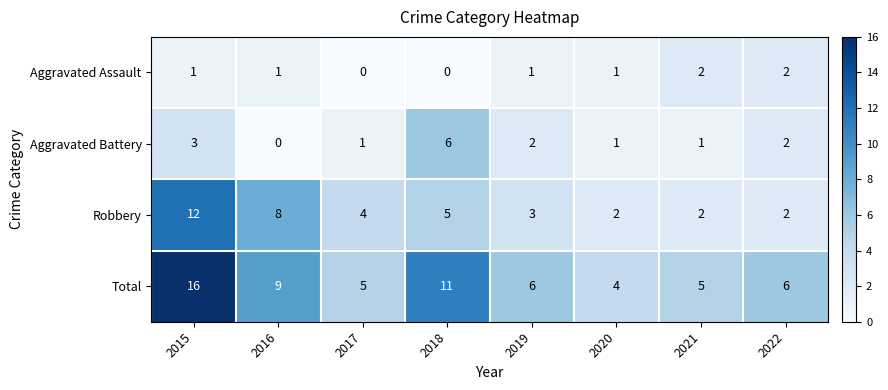

Which series changed the most between 2019 and 2020?

Total